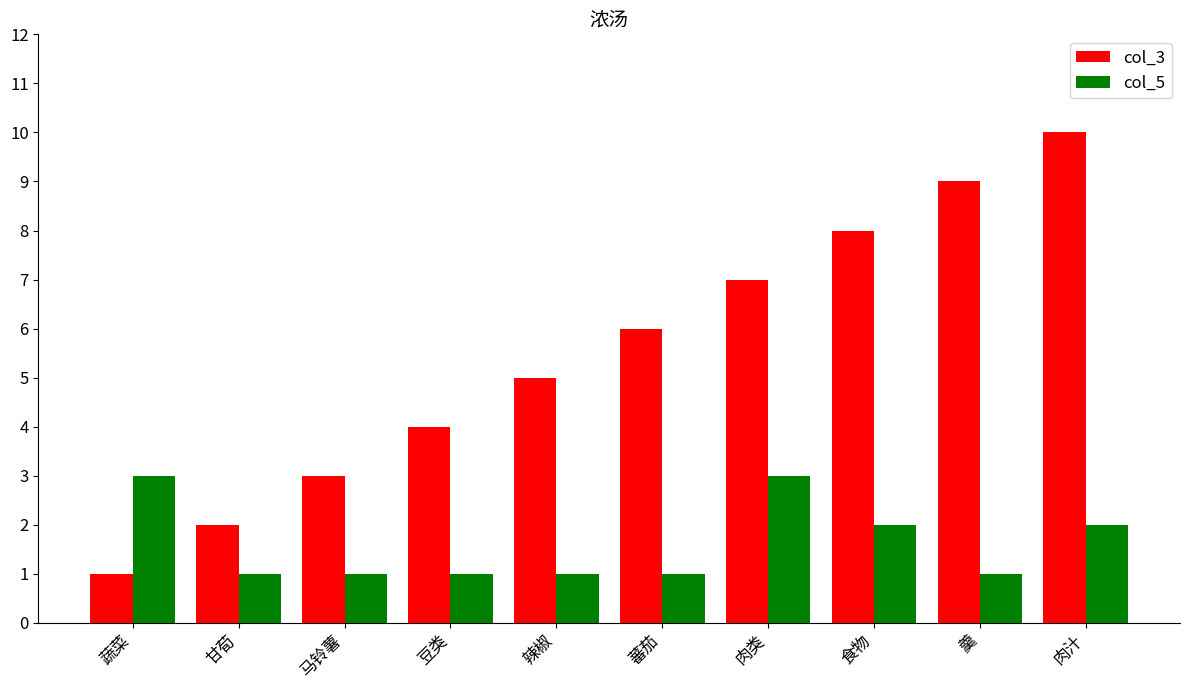

How many col_5 values are between 1 and 2?

8